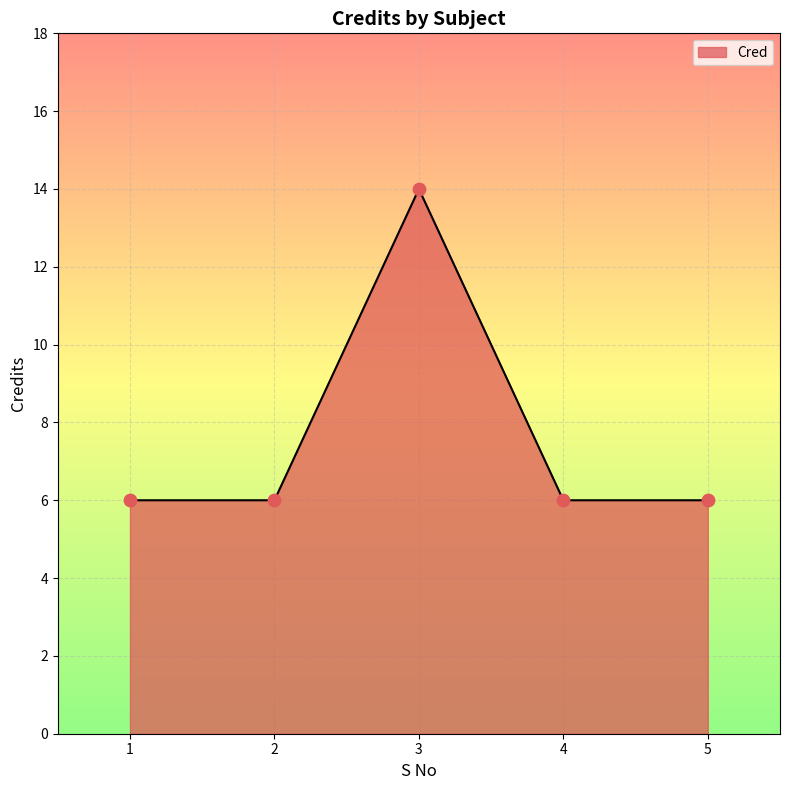

Which has a higher value, 3 or 2?

3